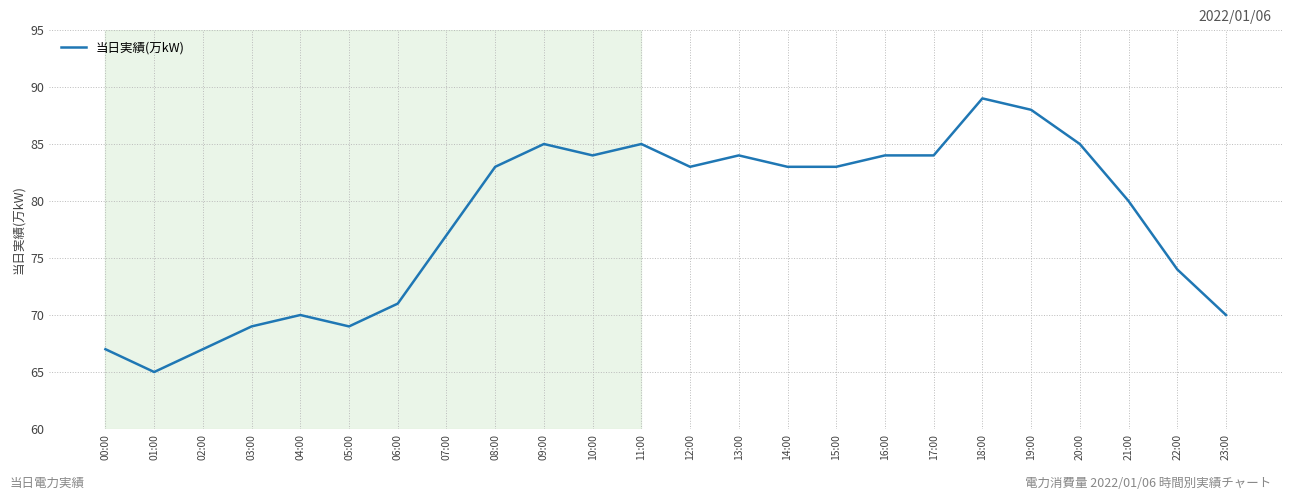

Does the chart have visible grid lines?

Yes